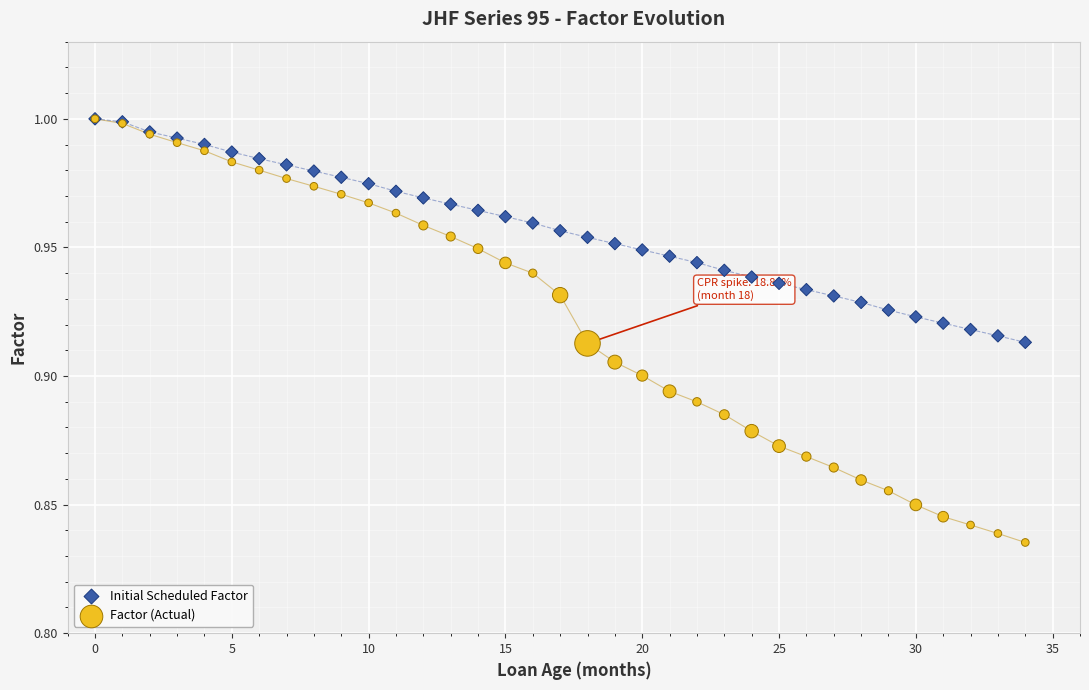

Which series reaches the minimum Y coordinate?

Factor (Actual)